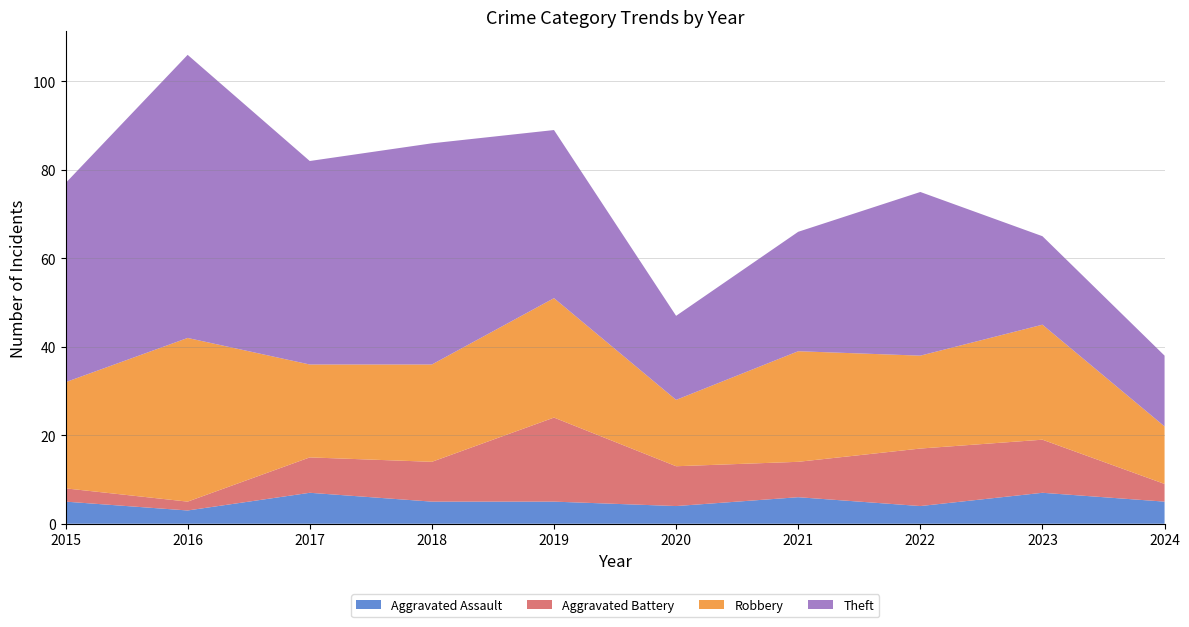

Reading left to right, extract all data points from this chart.

Aggravated Assault: 5	3	7	5	5	4	6	4	7	5
Aggravated Battery: 3	2	8	9	19	9	8	13	12	4
Robbery: 24	37	21	22	27	15	25	21	26	13
Theft: 45	64	46	50	38	19	27	37	20	16